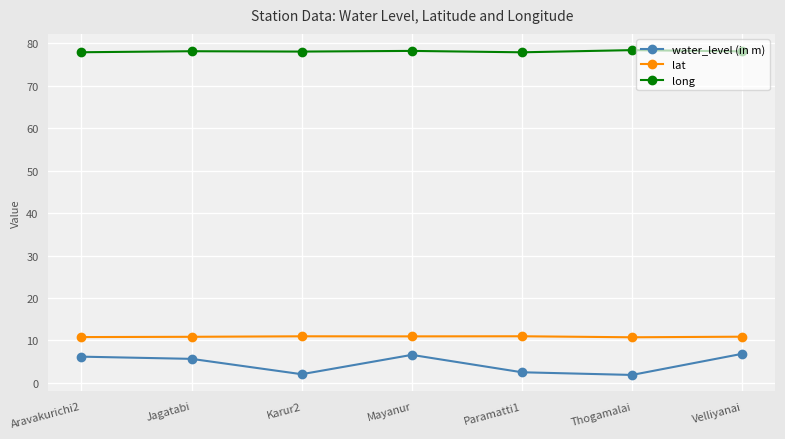

What is the label of the 6th point from the left?

Thogamalai